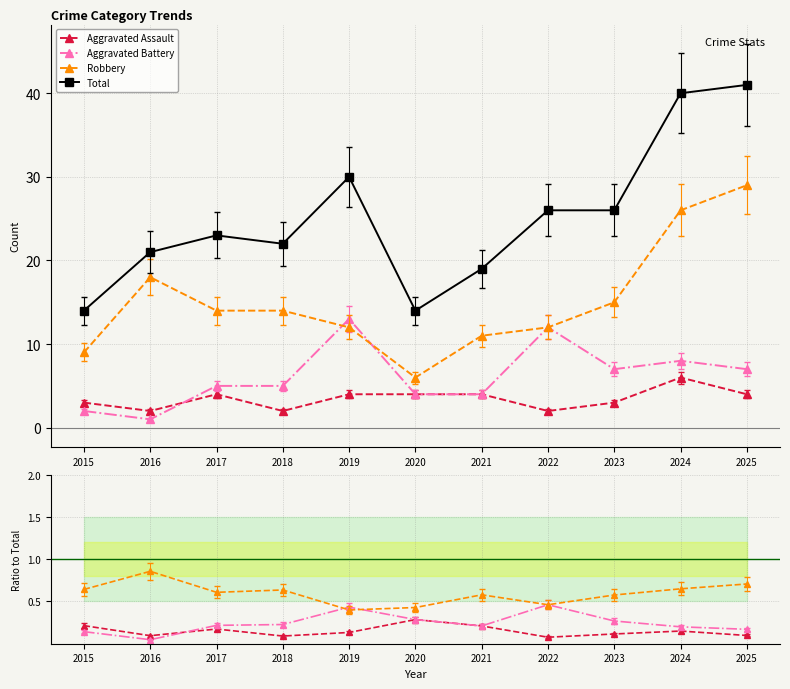

Count the Robbery values in the range 0 to 1.

11